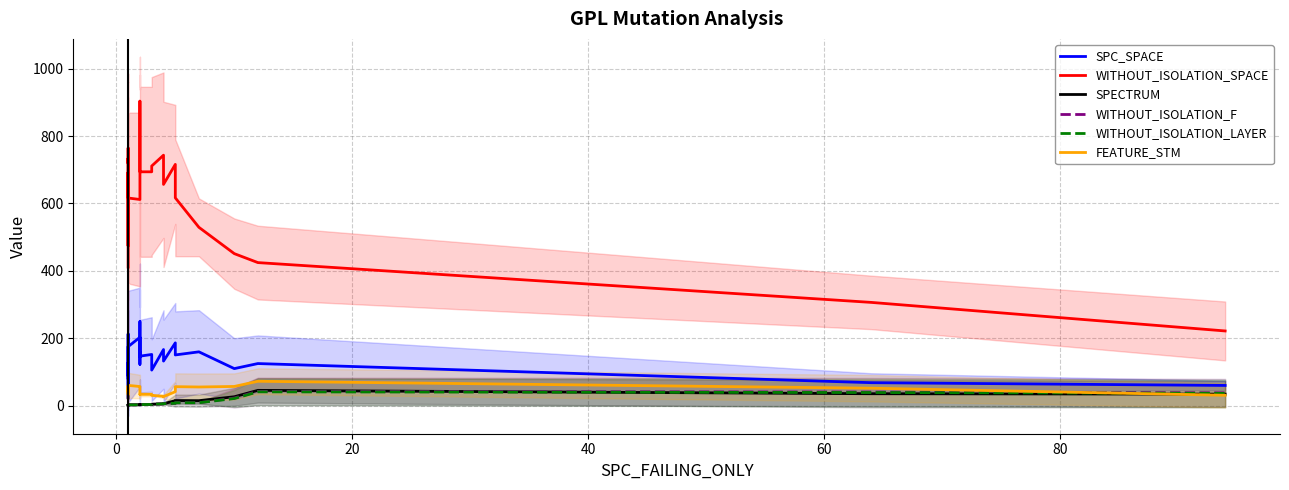

Reading right to left, extract all data points from this chart.

SPC_SPACE: 59.6	67.8	124.6	109.6	159.4	150.2	186.0	132.0	166.2	105.2	151.6	146.6	157.8	122.4	202.4	176.0	145.4	227.4	249.2	202.6	174.8	171.2	80.4	56.2	20.6	74.4	95.6	149.4	171.4	212.4	165.8	165.4	133.4	109.4	88.2	126.6	107.4	107.2	104.6	81.8
WITHOUT_ISOLATION_SPACE: 221.4	306.2	424.4	451.0	529.2	616.6	716.0	656.6	743.4	711.2	694.0	694.0	819.4	820.0	903.8	806.6	695.6	695.6	611.8	611.8	616.2	692.2	608.4	604.8	474.4	518.4	553.4	637.2	724.6	764.4	764.6	764.6	764.6	724.6	719.2	734.0	643.4	643.4	499.2	411.0
SPECTRUM: 33.8	35.0	45.0	26.0	14.4	14.8	14.4	5.2	5.0	4.0	3.2	2.8	2.4	2.4	2.4	2.6	2.8	3.0	2.8	2.4	2.2	1.8	1.6	1.6	1.6	2.2	2.2	2.2	2.0	2.2	1.8	1.8	1.6	1.6	1.6	1.4	1.4	1.4	1.2	0.8
WITHOUT_ISOLATION_F: 37.6	40.0	42.0	22.2	8.2	8.2	6.6	5.4	5.0	4.0	3.2	2.8	2.4	2.4	2.4	2.6	2.6	2.8	2.6	2.2	2.0	1.8	1.6	1.6	1.6	1.4	1.4	1.4	1.2	1.2	1.2	1.2	1.0	1.0	1.2	1.4	1.4	1.4	1.2	0.8
WITHOUT_ISOLATION_LAYER: 36.2	38.6	40.6	20.8	8.2	8.2	6.6	5.4	5.0	4.0	3.2	2.8	2.4	2.4	2.4	2.6	2.6	2.8	2.6	2.2	2.0	1.8	1.6	1.6	1.6	1.4	1.4	1.4	1.2	1.2	1.2	1.2	1.0	1.0	1.2	1.4	1.4	1.4	1.2	0.8
FEATURE_STM: 30.4	51.4	72.0	56.6	55.0	56.0	41.0	26.4	27.4	30.2	33.2	33.2	33.2	33.2	33.0	38.6	56.2	56.2	56.4	56.4	59.8	42.2	42.4	41.2	54.2	56.8	56.8	56.6	57.6	51.0	33.0	33.0	33.0	33.0	41.6	42.4	48.8	48.8	42.8	21.8